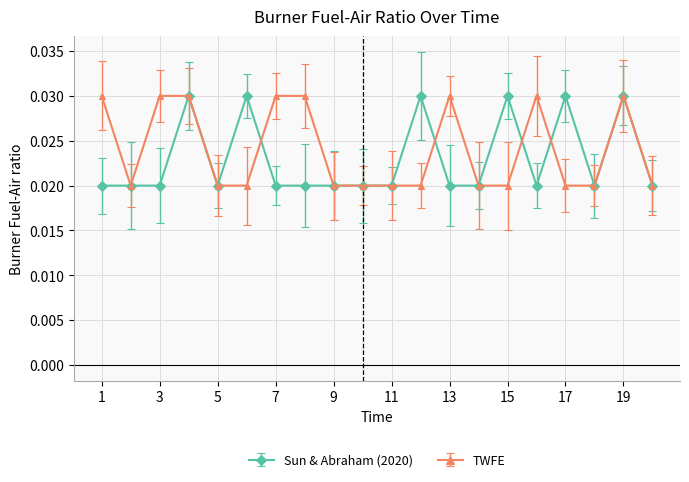

Which series has the largest total across all categories?

TWFE